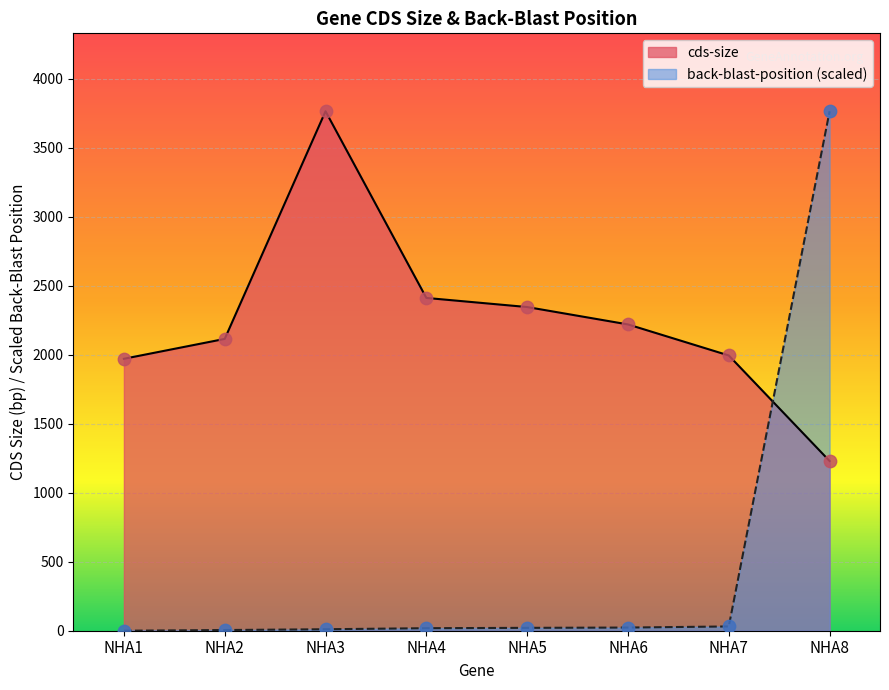

What is the change in value from NHA1 to NHA5?

+375